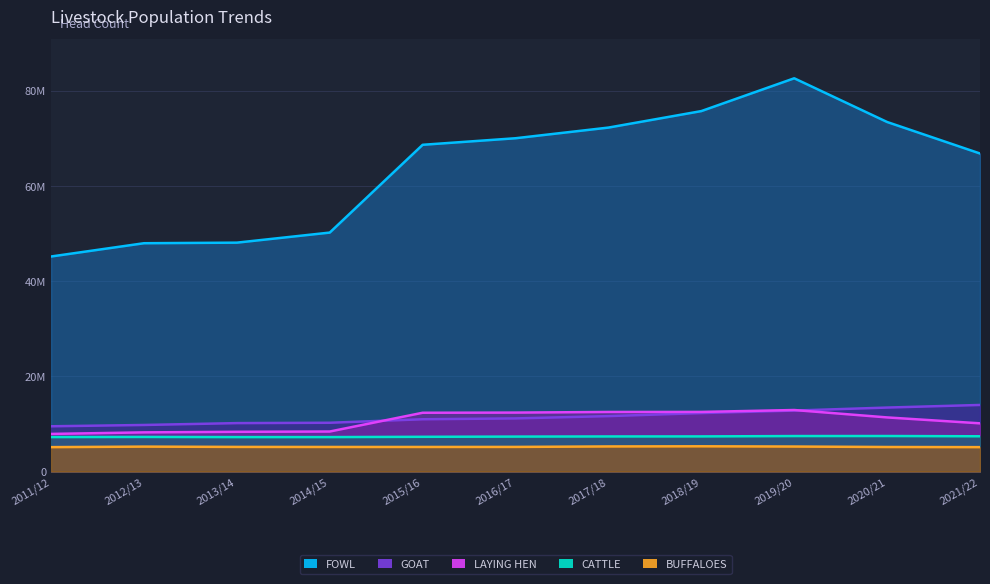

At which label does FOWL reach its minimum?

2011/12